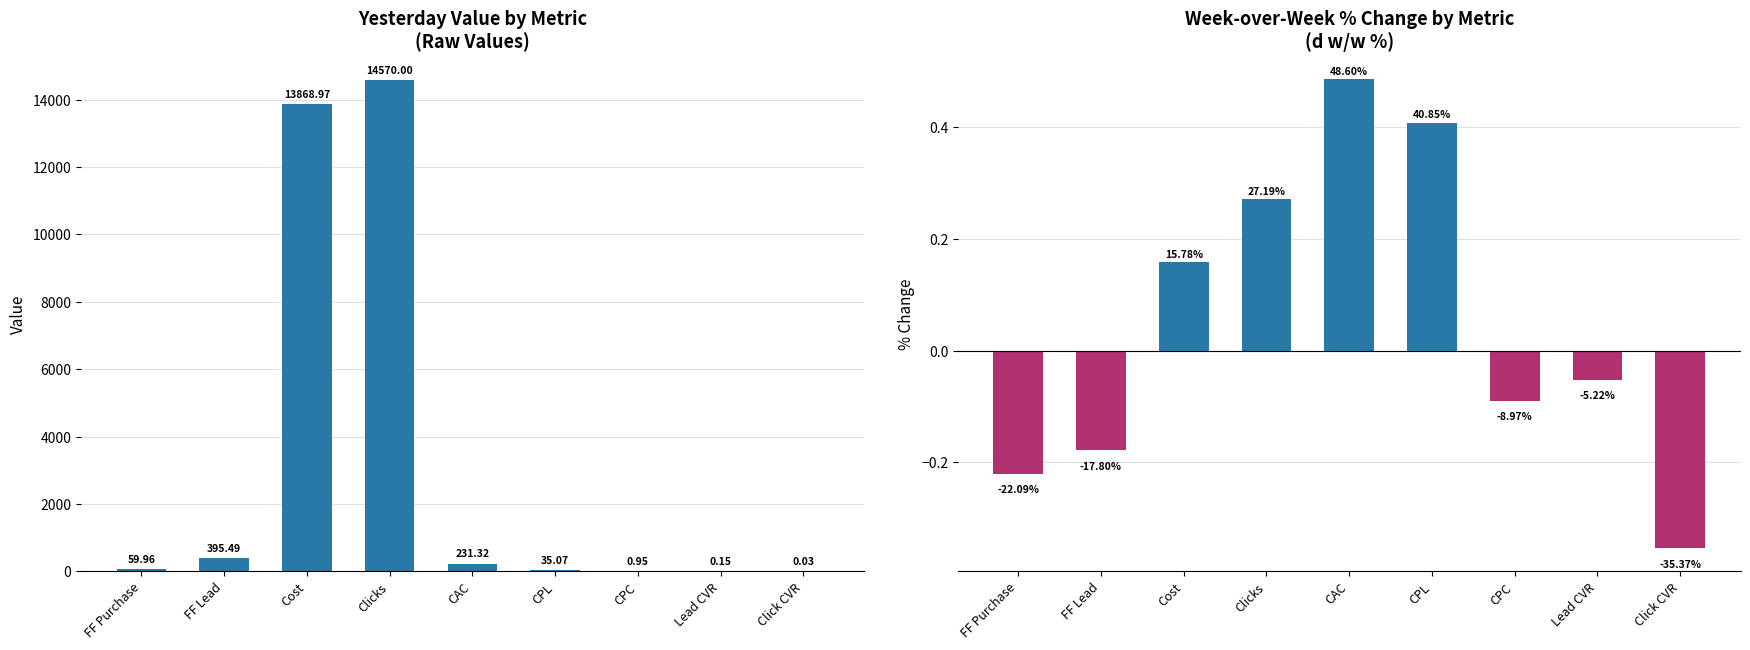

Which category has the lowest value across all series?

Click CVR